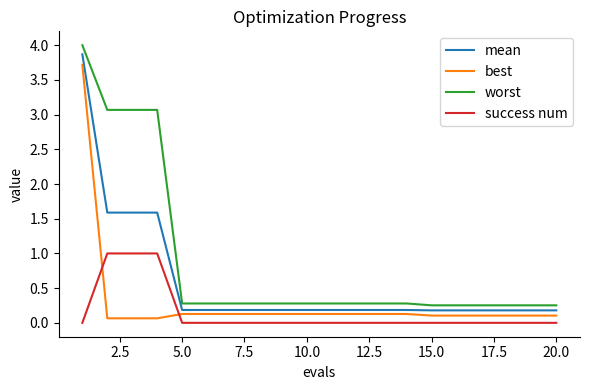

What is the maximum value shown in the chart?

4.0